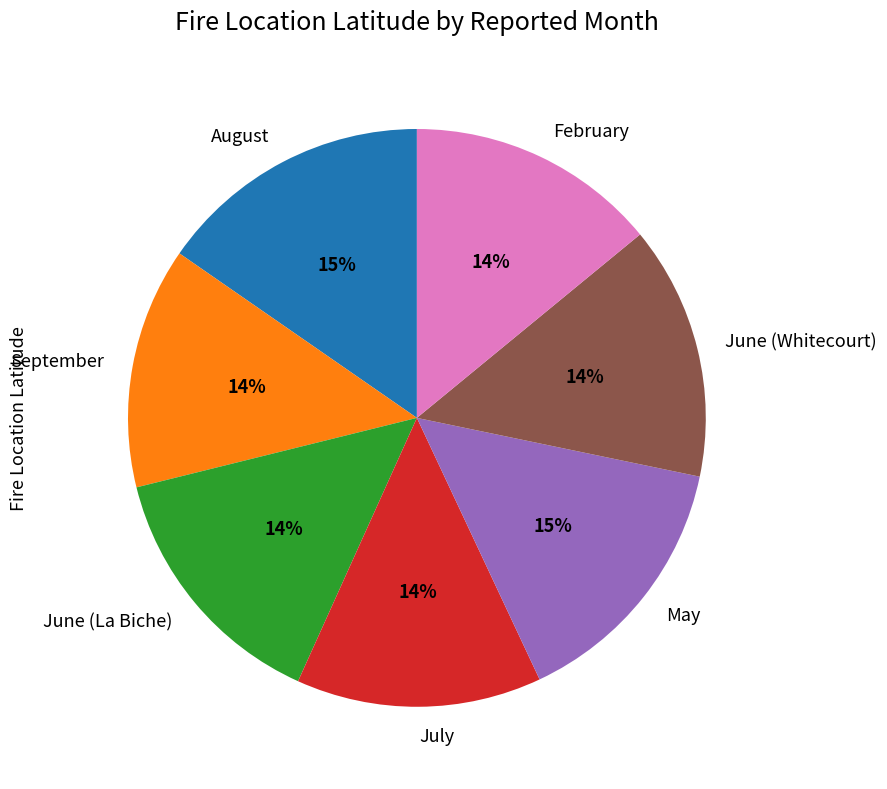

Is there a majority slice in this chart?

No